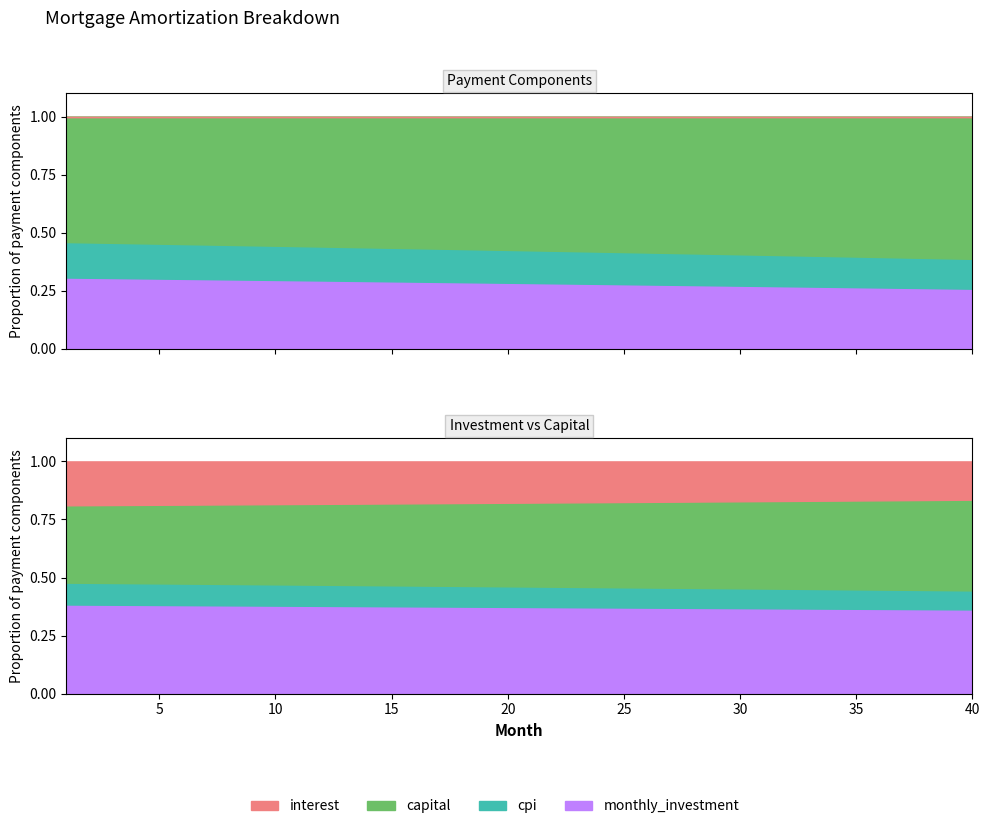

Reading left to right, what are all the values shown in this chart?

interest: 1=2503.1	2=2495.2	3=2487.2	4=2479.2	5=2471.2	6=2463.0	7=2454.9	8=2446.6	9=2438.4	10=2430.0	11=2421.7	12=2413.2	13=2404.7	14=2396.2	15=2387.6	16=2378.9	17=2370.2	18=2361.5	19=2352.7	20=2343.8	21=2334.9	22=2325.9	23=2316.8	24=2307.7	25=2298.6	26=2289.4	27=2280.1	28=2270.8	29=2261.4	30=2252.0	31=2242.5	32=2232.9	33=2223.3	34=2213.7	35=2203.9	36=2194.1	37=2184.3	38=2174.4	39=2164.4	40=2154.4
capital: 1=4411.3	2=4427.9	3=4444.5	4=4461.2	5=4477.9	6=4494.7	7=4511.6	8=4528.5	9=4545.5	10=4562.6	11=4579.7	12=4596.9	13=4614.2	14=4631.5	15=4648.9	16=4666.3	17=4683.8	18=4701.4	19=4719.0	20=4736.7	21=4754.5	22=4772.4	23=4790.3	24=4808.3	25=4826.3	26=4844.4	27=4862.6	28=4880.9	29=4899.2	30=4917.6	31=4936.0	32=4954.5	33=4973.1	34=4991.8	35=5010.5	36=5029.3	37=5048.2	38=5067.2	39=5086.2	40=5105.3
cpi: 1=1246.0	2=1242.1	3=1238.1	4=1234.0	5=1230.0	6=1225.9	7=1221.8	8=1217.7	9=1213.5	10=1209.3	11=1205.1	12=1200.9	13=1196.6	14=1192.3	15=1188.0	16=1183.6	17=1179.3	18=1174.9	19=1170.4	20=1166.0	21=1161.5	22=1157.0	23=1152.4	24=1147.9	25=1143.3	26=1138.6	27=1134.0	28=1129.3	29=1124.6	30=1119.8	31=1115.1	32=1110.3	33=1105.4	34=1100.6	35=1095.7	36=1090.8	37=1085.8	38=1080.9	39=1075.9	40=1070.8
monthly_investment: 1=5085.6	2=5076.9	3=5068.3	4=5059.6	5=5050.9	6=5042.2	7=5033.5	8=5024.8	9=5016.1	10=5007.4	11=4998.6	12=4989.9	13=4981.1	14=4972.3	15=4963.6	16=4954.8	17=4946.0	18=4937.1	19=4928.3	20=4919.5	21=4910.6	22=4901.8	23=4892.9	24=4884.0	25=4875.1	26=4866.2	27=4857.3	28=4848.4	29=4839.4	30=4830.5	31=4821.5	32=4812.5	33=4803.5	34=4794.6	35=4785.5	36=4776.5	37=4767.5	38=4758.5	39=4749.4	40=4740.3